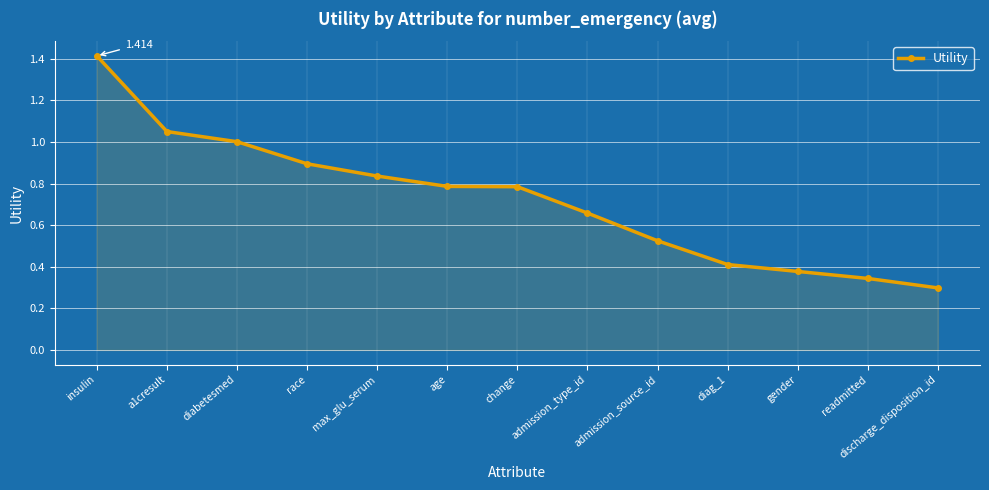

Where is the data nearest to the value 0?

discharge_disposition_id